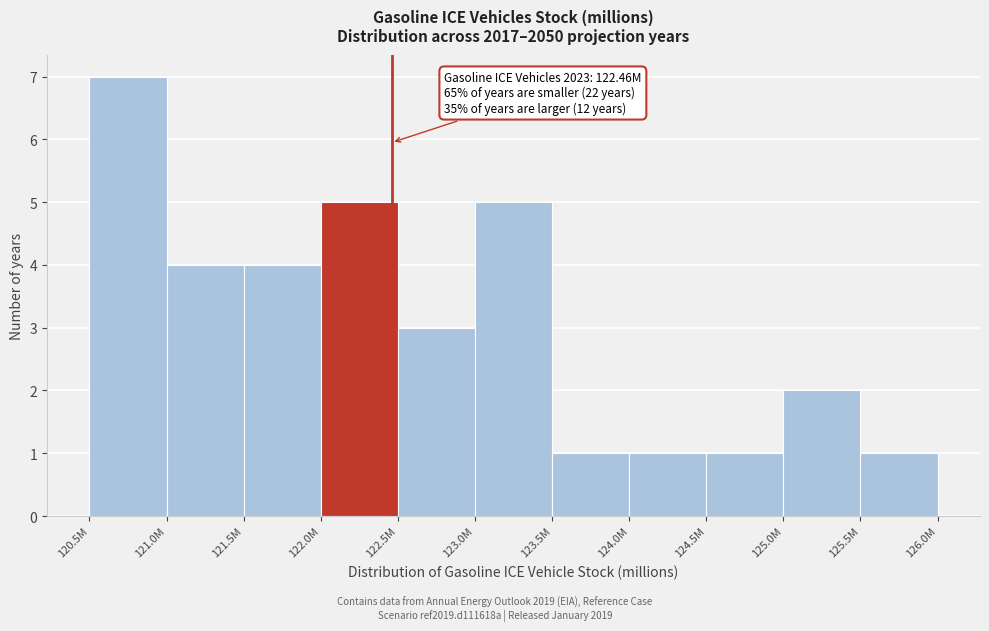

Reading left to right, list all the values displayed in this chart.

7	4	4	5	3	5	1	1	1	2	1